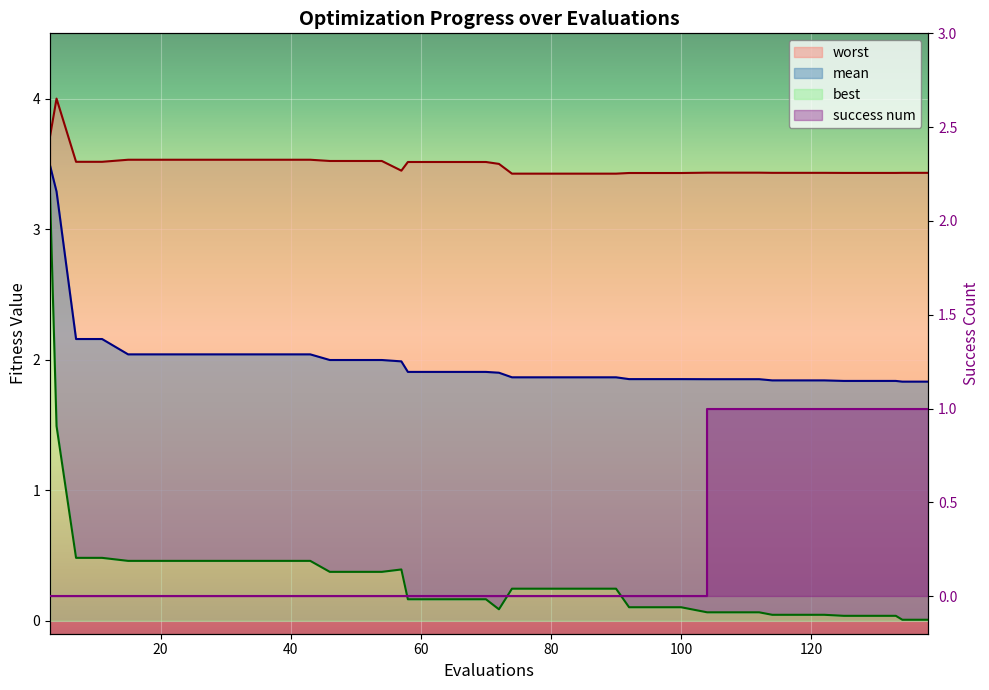

Reading left to right, what are all the values shown in this chart?

mean: 3.5	3.3	2.2	2.2	2.0	2.0	2.0	2.0	2.0	2.0	2.0	2.0	2.0	2.0	2.0	2.0	1.9	1.9	1.9	1.9	1.9	1.9	1.9	1.9	1.9	1.9	1.9	1.9	1.9	1.9	1.9	1.9	1.8	1.8	1.8	1.8	1.8	1.8	1.8	1.8
best: 3.3	1.5	0.5	0.5	0.5	0.5	0.5	0.5	0.5	0.5	0.5	0.5	0.4	0.4	0.4	0.4	0.2	0.2	0.2	0.2	0.1	0.2	0.2	0.2	0.2	0.2	0.1	0.1	0.1	0.1	0.1	0.1	0.0	0.0	0.0	0.0	0.0	0.0	0.0	0.0
worst: 3.7	4.0	3.5	3.5	3.5	3.5	3.5	3.5	3.5	3.5	3.5	3.5	3.5	3.5	3.5	3.4	3.5	3.5	3.5	3.5	3.5	3.4	3.4	3.4	3.4	3.4	3.4	3.4	3.4	3.4	3.4	3.4	3.4	3.4	3.4	3.4	3.4	3.4	3.4	3.4
success num: 0.0	0.0	0.0	0.0	0.0	0.0	0.0	0.0	0.0	0.0	0.0	0.0	0.0	0.0	0.0	0.0	0.0	0.0	0.0	0.0	0.0	0.0	0.0	0.0	0.0	0.0	0.0	0.0	0.0	1.0	1.0	1.0	1.0	1.0	1.0	1.0	1.0	1.0	1.0	1.0